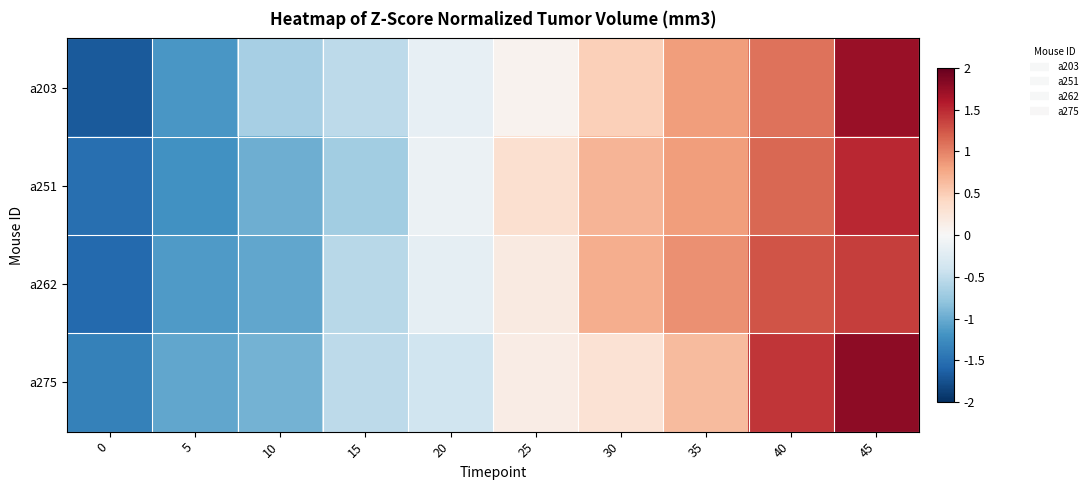

Reading left to right, transcribe all the data shown in this chart.

row_0: 0=-1.7	5=-1.2	10=-0.7	15=-0.5	20=-0.2	25=0.1	30=0.5	35=0.8	40=1.1	45=1.7
row_1: 0=-1.5	5=-1.2	10=-1.0	15=-0.7	20=-0.1	25=0.3	30=0.7	35=0.8	40=1.2	45=1.5
row_2: 0=-1.6	5=-1.1	10=-1.0	15=-0.5	20=-0.2	25=0.2	30=0.7	35=0.9	40=1.3	45=1.4
row_3: 0=-1.4	5=-1.0	10=-0.9	15=-0.5	20=-0.4	25=0.1	30=0.3	35=0.6	40=1.4	45=1.8